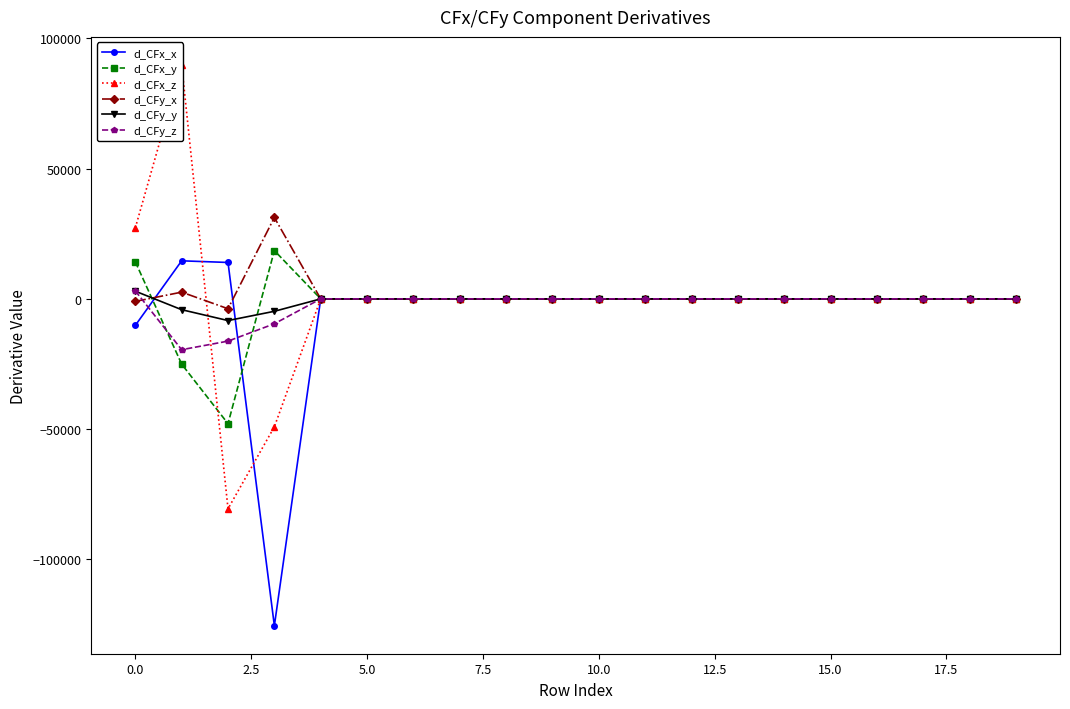

What is the maximum value for d_CFx_x?

14611.0